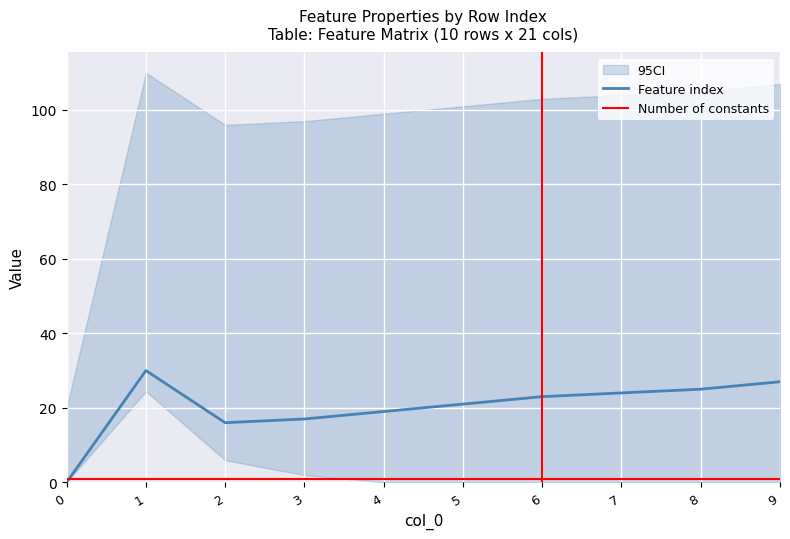

Where does the Feature index series first go above 23?

1